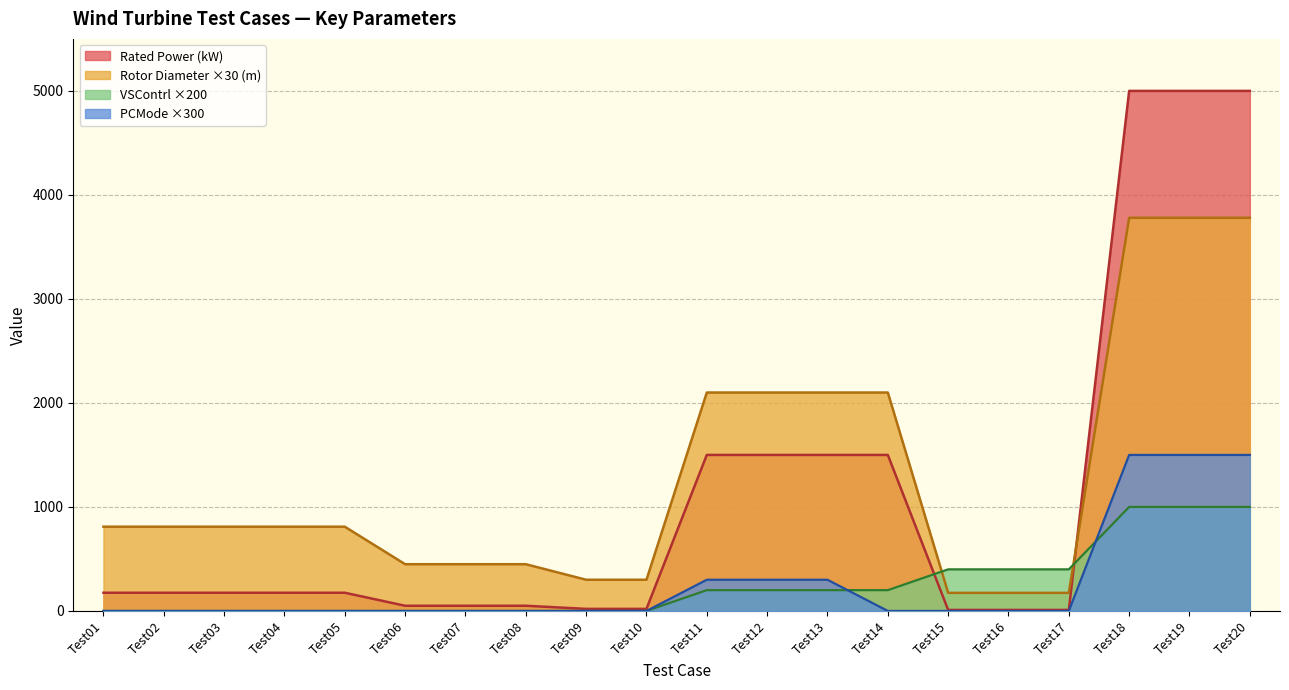

What is the value of the Rated Power (kW) point at the 13th from the left?

1500.0